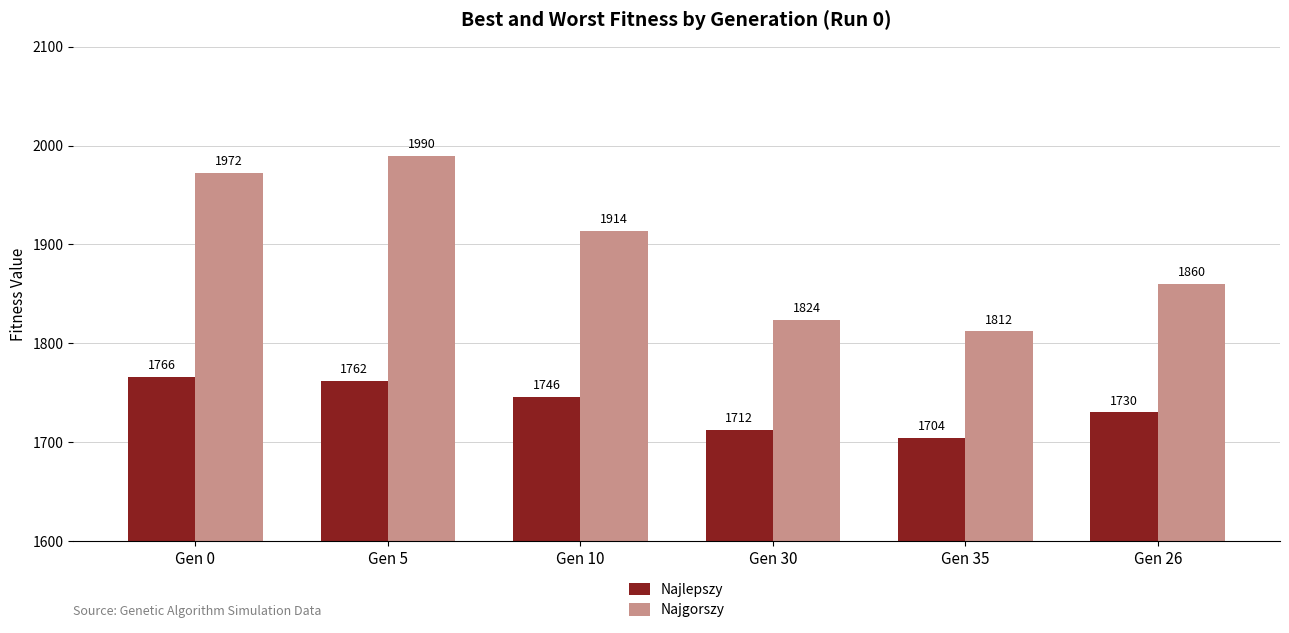

Does the chart contain any negative values?

No